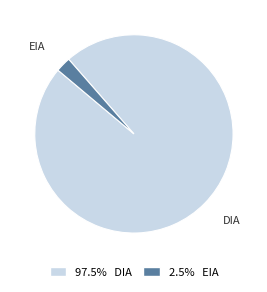

The DIA slice represents 89% of the pie. True or false?

False